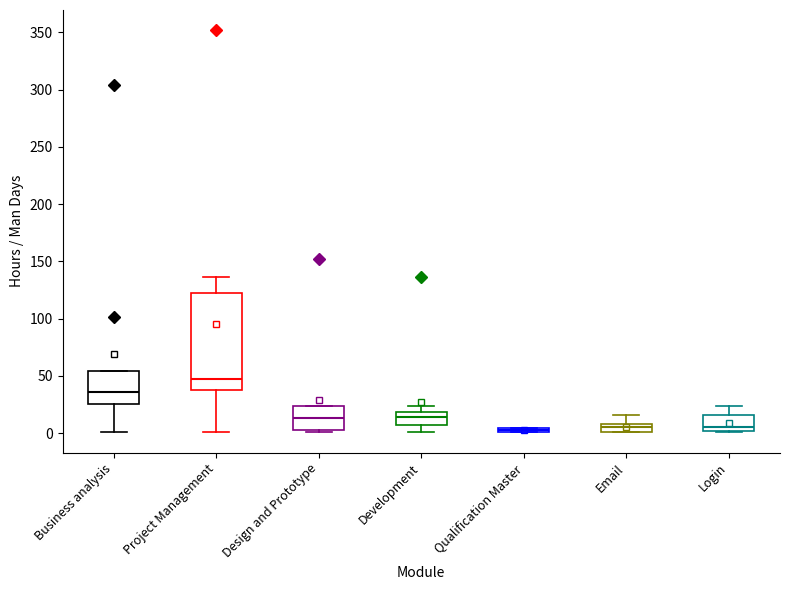

Which box is the tallest, from its lower edge to its upper edge?

Project Management